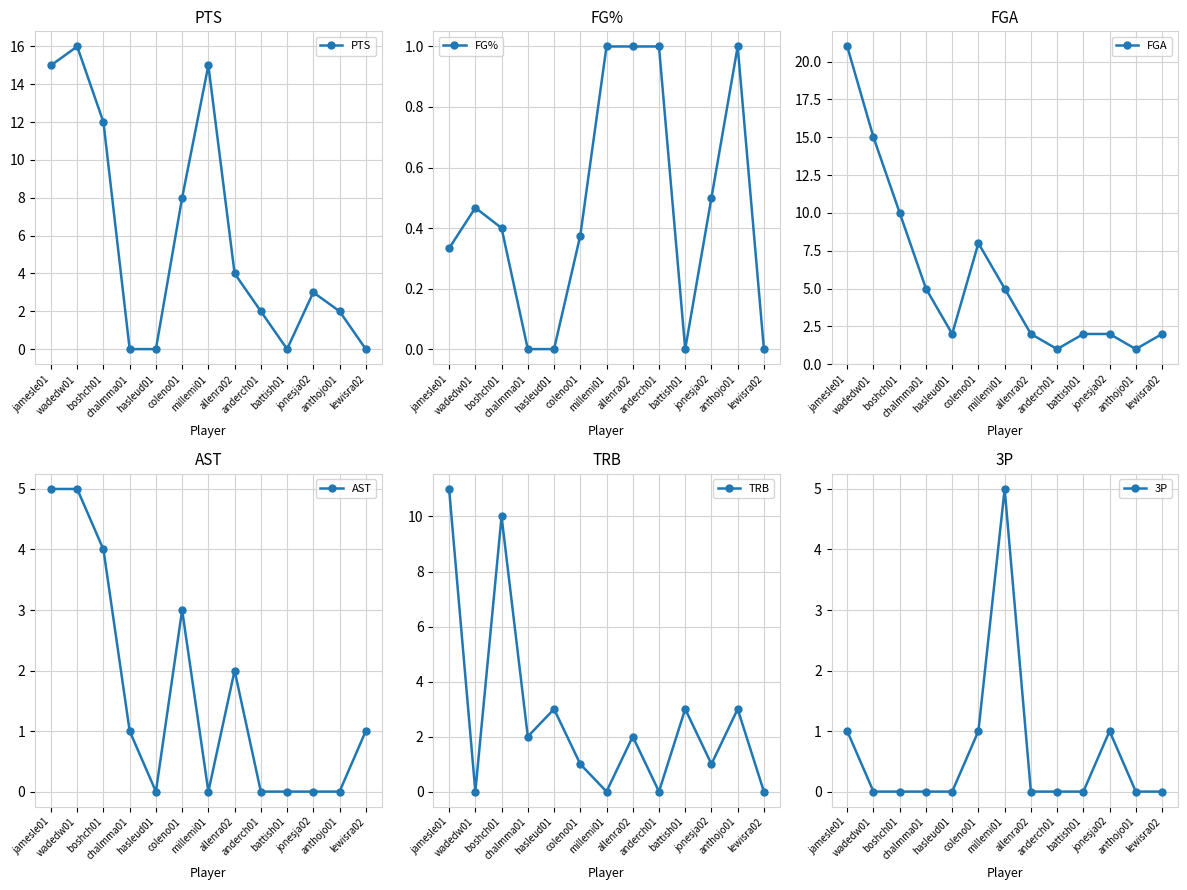

Reading left to right, extract all data points from this chart.

PTS: jamesle01=15.0	wadedw01=16.0	boshch01=12.0	chalmma01=0.0	hasleud01=0.0	coleno01=8.0	millemi01=15.0	allenra02=4.0	anderch01=2.0	battish01=0.0	jonesja02=3.0	anthojo01=2.0	lewisra02=0.0
FG%: jamesle01=0.3	wadedw01=0.5	boshch01=0.4	chalmma01=0.0	hasleud01=0.0	coleno01=0.4	millemi01=1.0	allenra02=1.0	anderch01=1.0	battish01=0.0	jonesja02=0.5	anthojo01=1.0	lewisra02=0.0
FGA: jamesle01=21.0	wadedw01=15.0	boshch01=10.0	chalmma01=5.0	hasleud01=2.0	coleno01=8.0	millemi01=5.0	allenra02=2.0	anderch01=1.0	battish01=2.0	jonesja02=2.0	anthojo01=1.0	lewisra02=2.0
AST: jamesle01=5.0	wadedw01=5.0	boshch01=4.0	chalmma01=1.0	hasleud01=0.0	coleno01=3.0	millemi01=0.0	allenra02=2.0	anderch01=0.0	battish01=0.0	jonesja02=0.0	anthojo01=0.0	lewisra02=1.0
TRB: jamesle01=11.0	wadedw01=0.0	boshch01=10.0	chalmma01=2.0	hasleud01=3.0	coleno01=1.0	millemi01=0.0	allenra02=2.0	anderch01=0.0	battish01=3.0	jonesja02=1.0	anthojo01=3.0	lewisra02=0.0
3P: jamesle01=1.0	wadedw01=0.0	boshch01=0.0	chalmma01=0.0	hasleud01=0.0	coleno01=1.0	millemi01=5.0	allenra02=0.0	anderch01=0.0	battish01=0.0	jonesja02=1.0	anthojo01=0.0	lewisra02=0.0